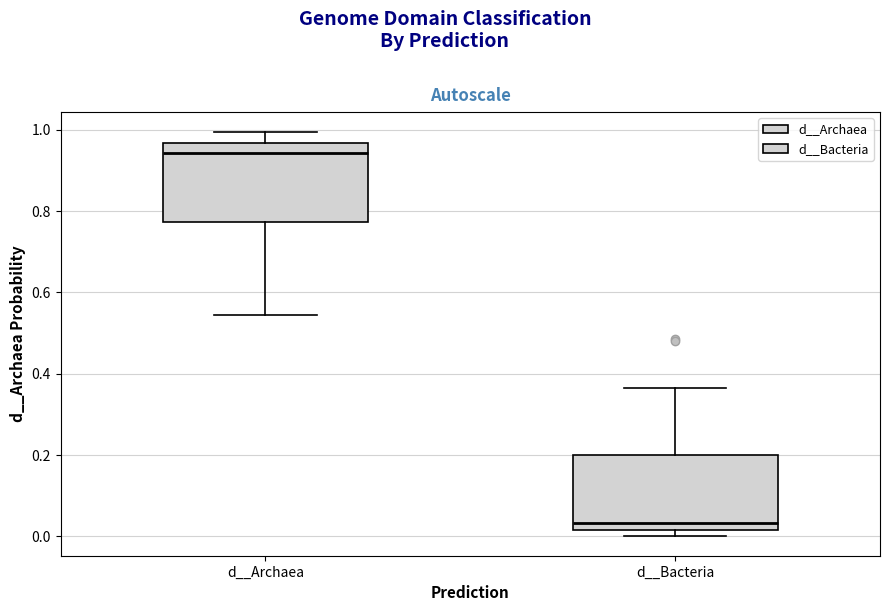

Reading left to right, read every box against the y-axis: the position of its median line, the range the box covers, and the ends of its whiskers. The values are not printed on the chart, so give them approximately, as read against the axis.

d__Archaea: median 0.94, box 0.78 to 0.96, whiskers 0.54 to 1.00
d__Bacteria: median 0.04, box 0.02 to 0.20, whiskers 0.00 to 0.36